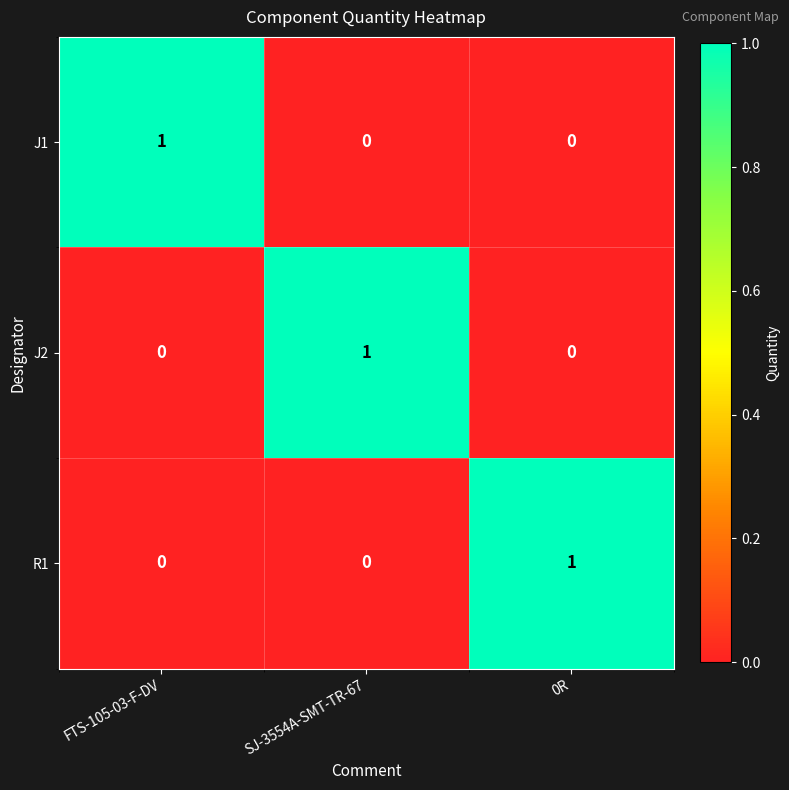

Is it true that J2 equals 1 at SJ-3554A-SMT-TR-67?

True